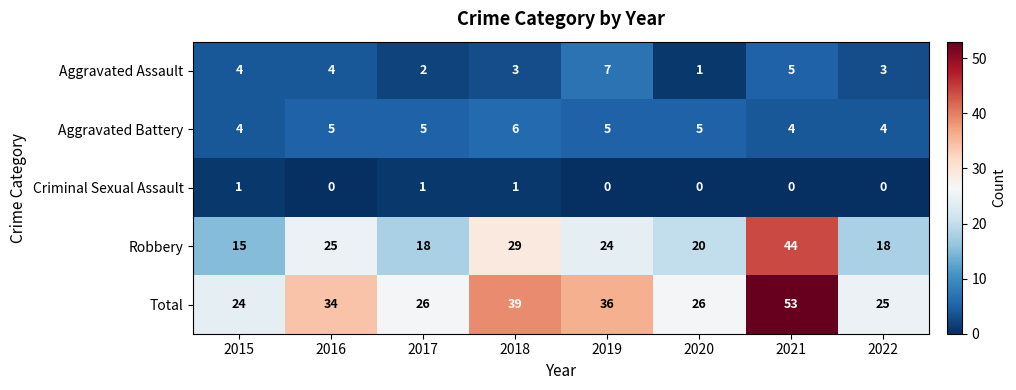

What is the difference between the maximum and minimum values in the Aggravated Assault series?

6